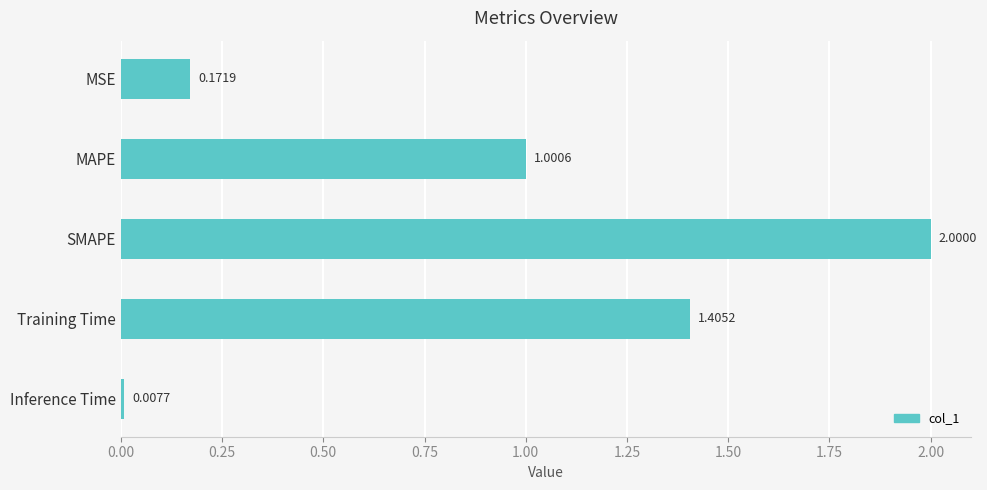

Does the chart contain any negative values?

No